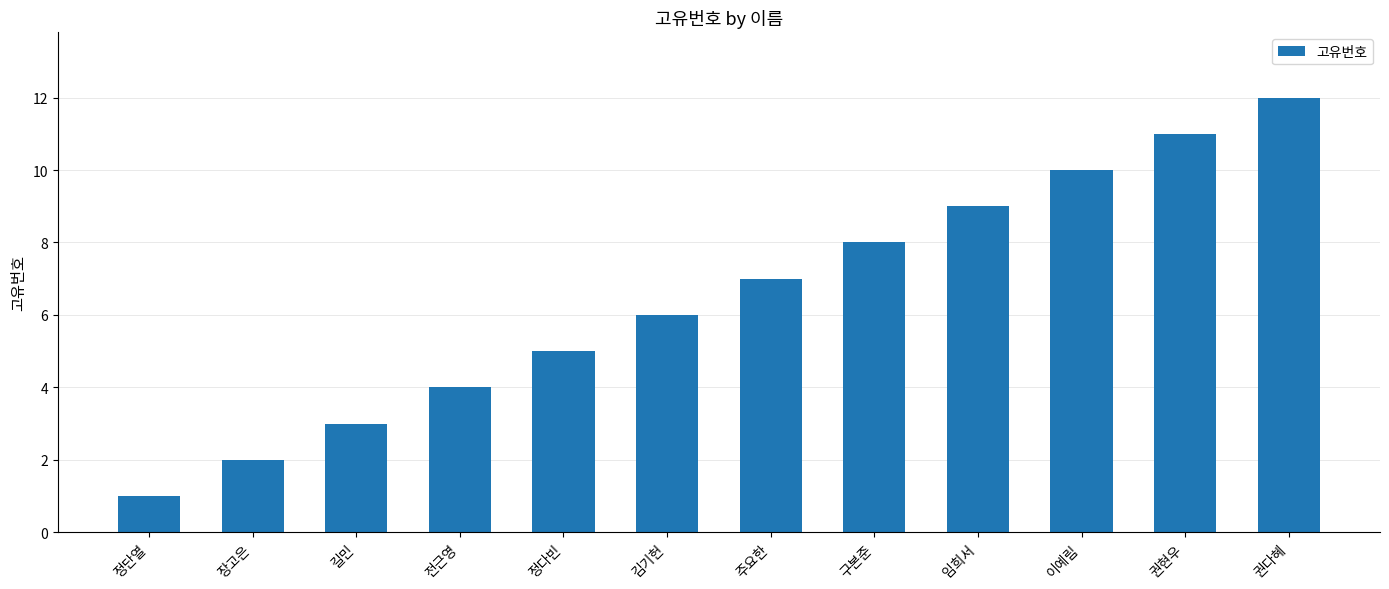

Rank the categories by value from highest to lowest.

권다혜, 권현우, 이예림, 임희서, 구본준, 주요한, 김기헌, 정다빈, 전근영, 길민, 장고은, 정단열